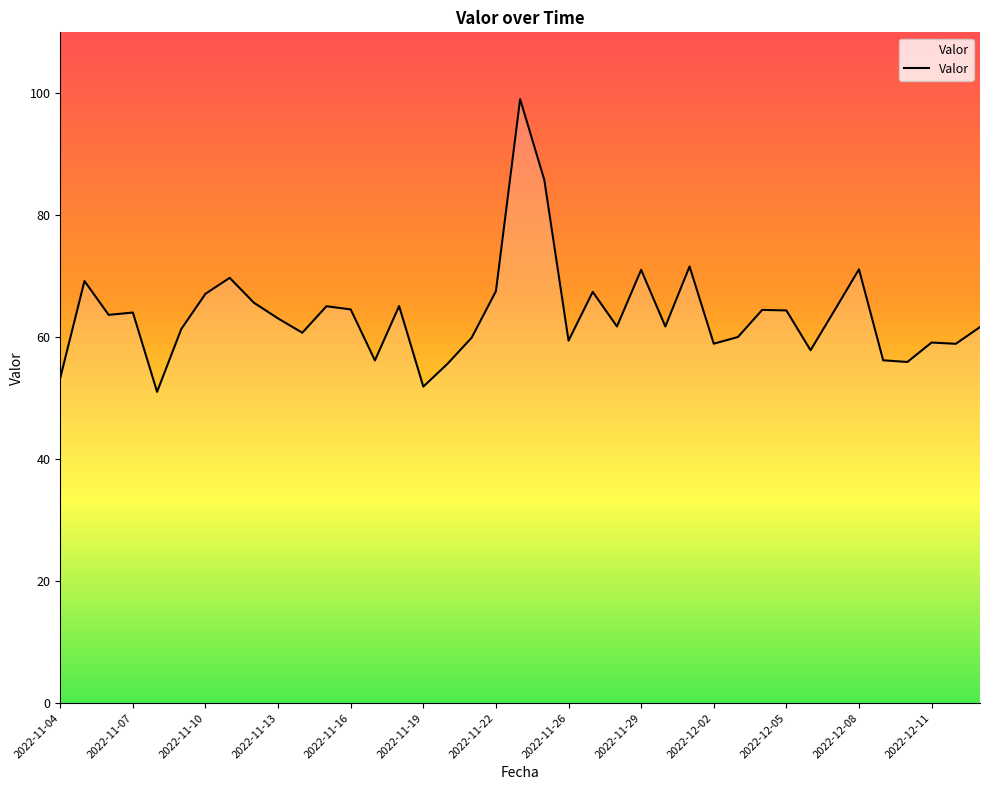

What is the difference between the maximum and minimum values?

48.0